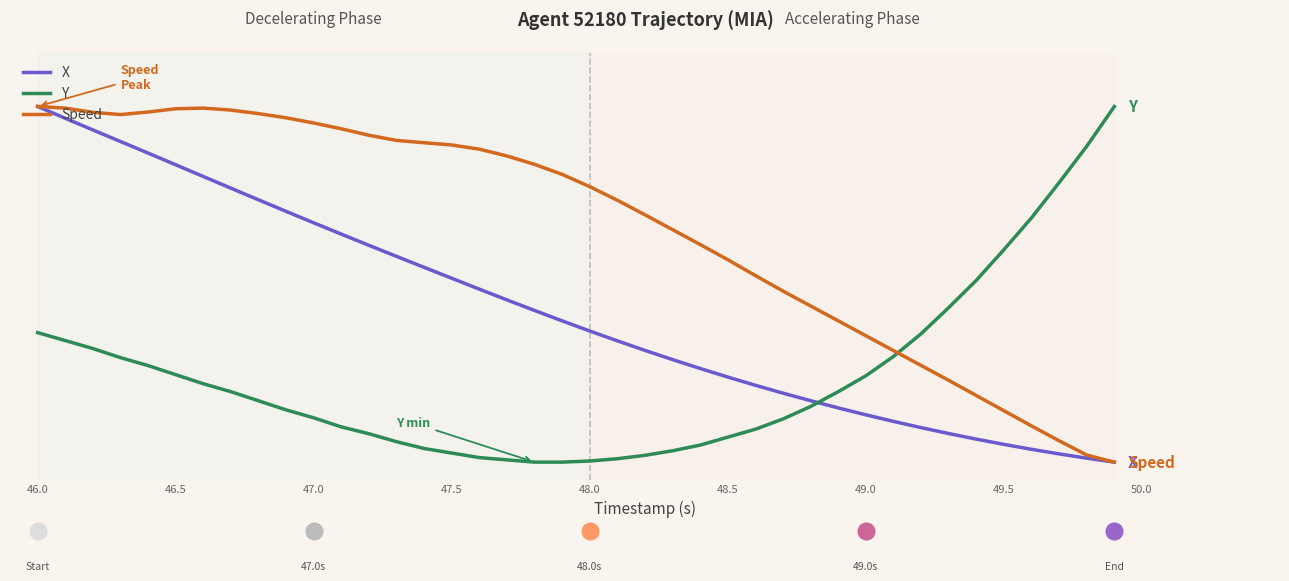

In Speed, how many points are higher than both neighbors (excluding endpoints)?

1